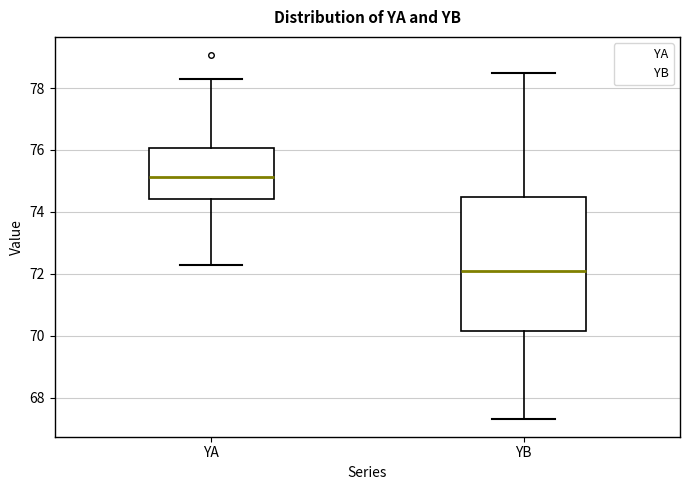

Reading left to right, read every box against the y-axis: the position of its median line, the range the box covers, and the ends of its whiskers. The values are not printed on the chart, so give them approximately, as read against the axis.

YA: median 75.2, box 74.4 to 76.0, whiskers 72.2 to 78.4
YB: median 72.0, box 70.2 to 74.4, whiskers 67.4 to 78.4